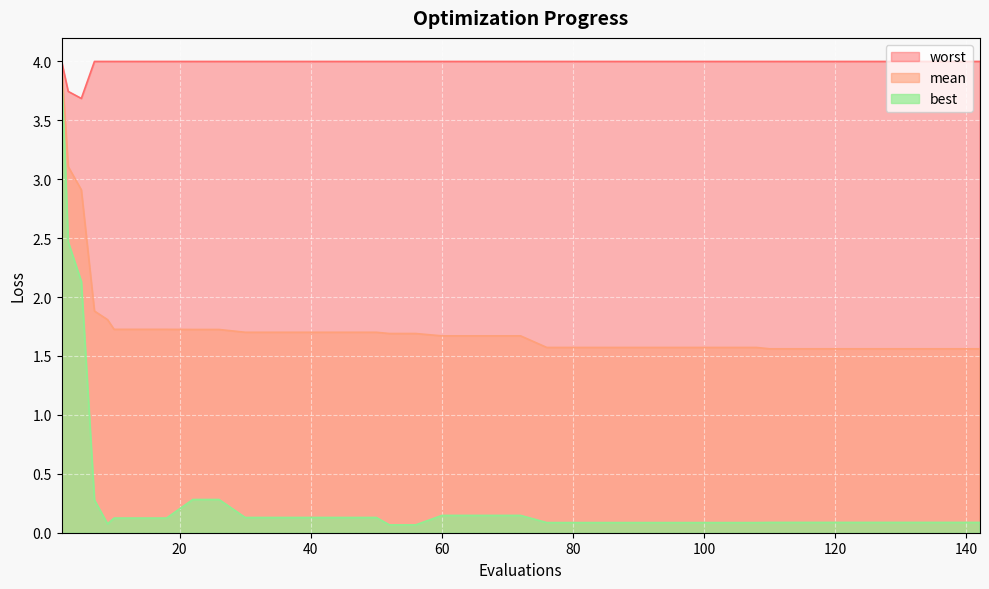

True or false: worst and best cross at least once.

False